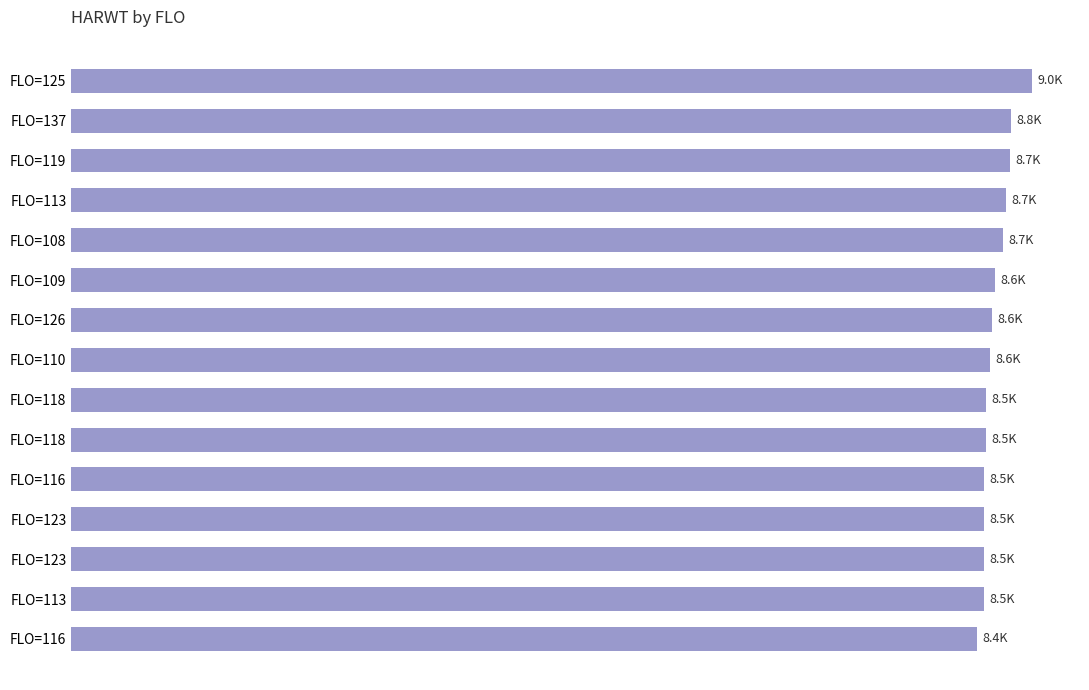

Does the chart contain any negative values?

No